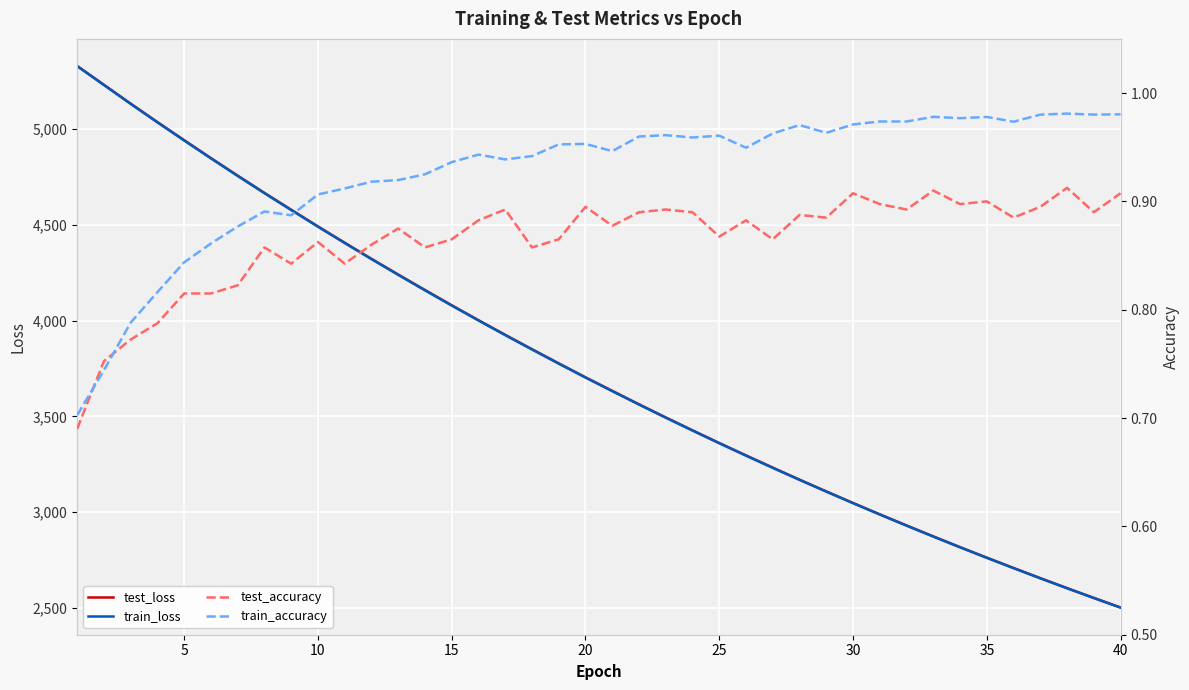

What is the difference between the maximum and minimum values in the train_accuracy series?

0.3